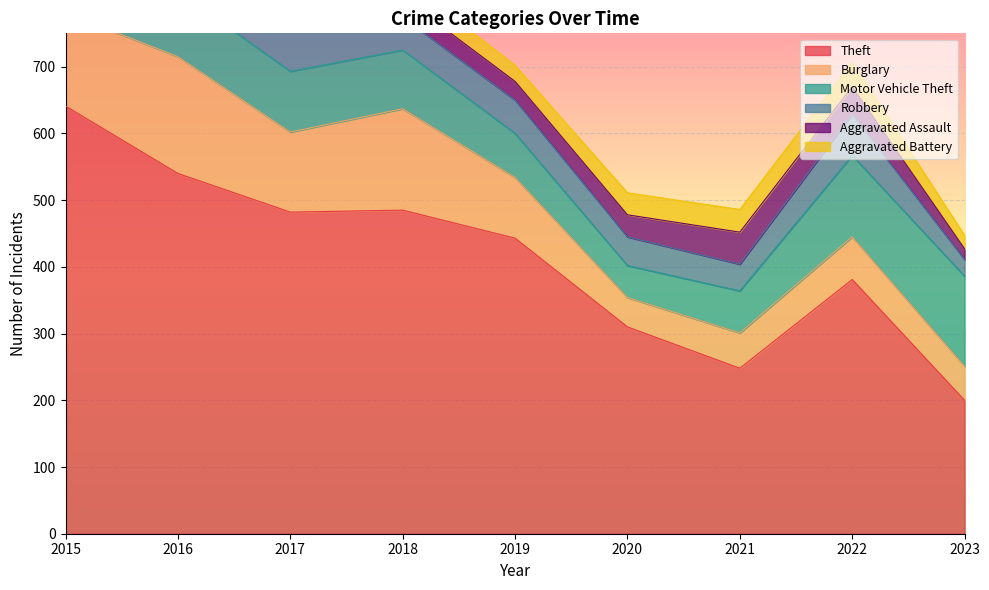

At 2023, list the series in order from largest to smallest.

Theft, Motor Vehicle Theft, Burglary, Robbery, Aggravated Battery, Aggravated Assault